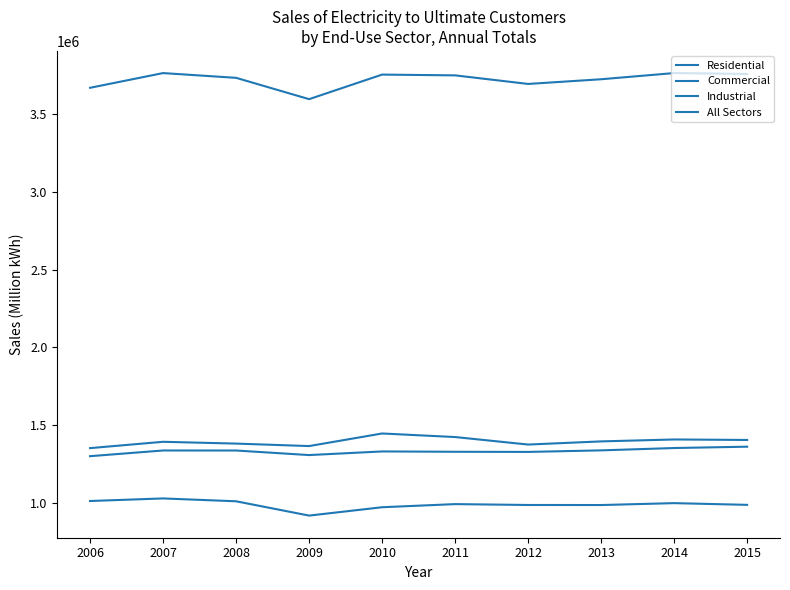

At how many categories does at least one series exceed 2935943?

10